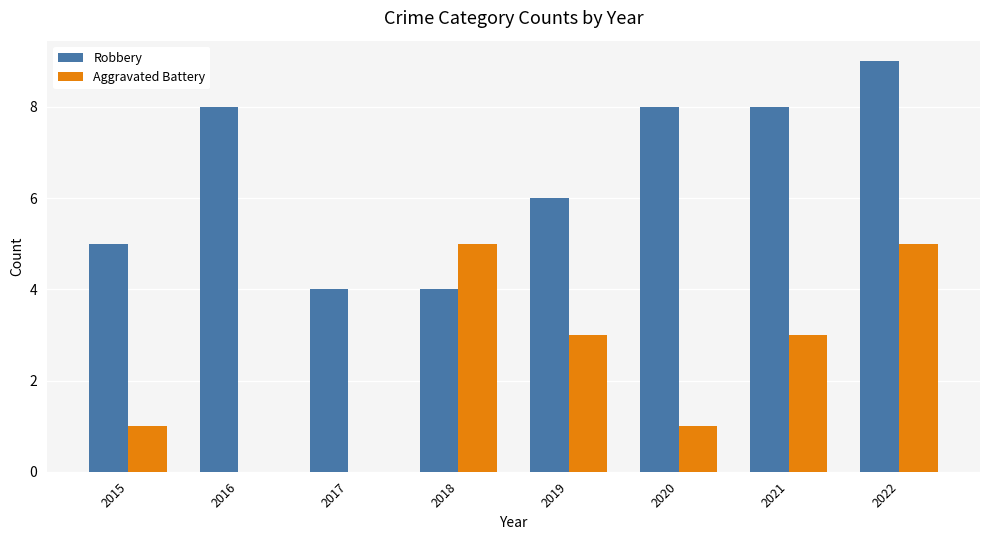

How many distinct data groups are displayed?

2